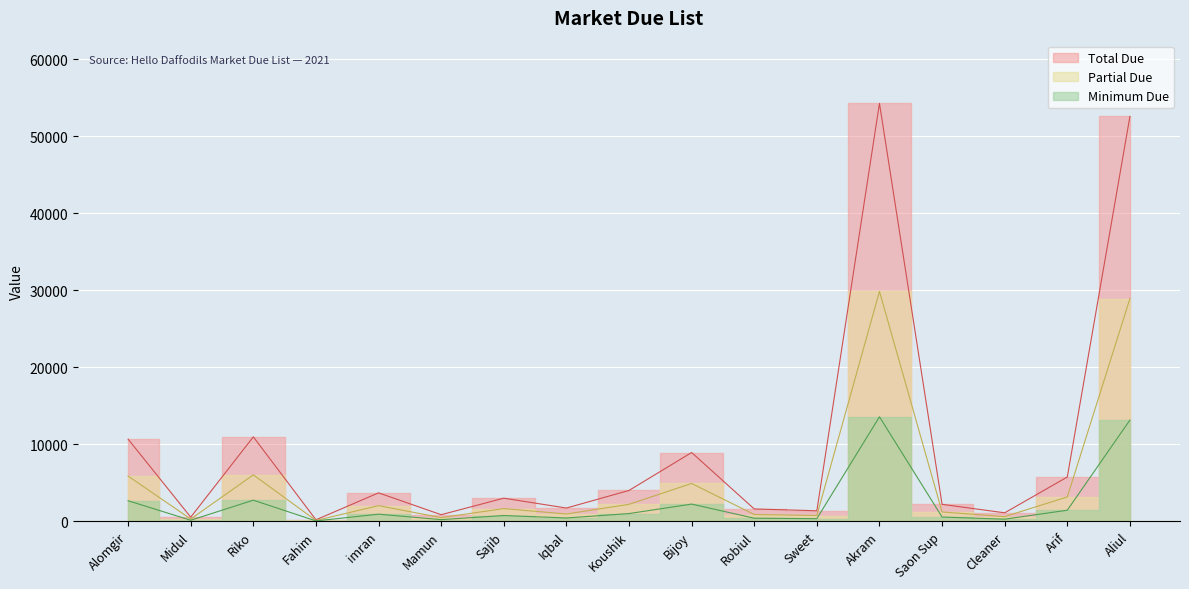

What position from the right is Akram?

5